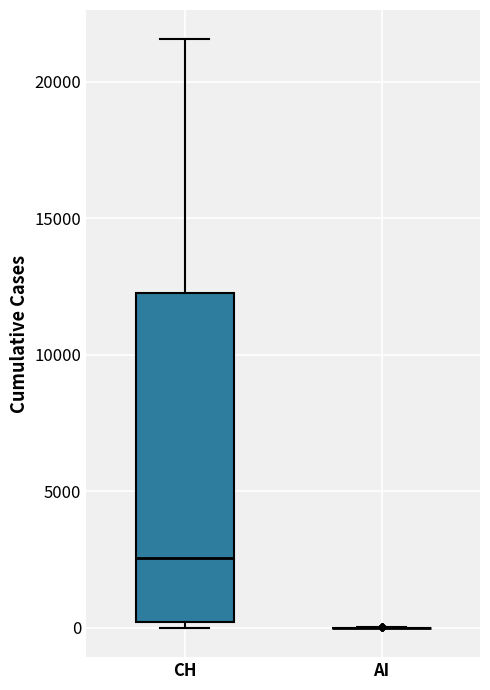

Reading left to right, read every box against the y-axis: the position of its median line, the range the box covers, and the ends of its whiskers. The values are not printed on the chart, so give them approximately, as read against the axis.

CH: median 2500, box 0 to 12000, whiskers 0 (just below the box's lower edge) to 21500
AI: box collapsed to a line at 0, whiskers 0 to 0